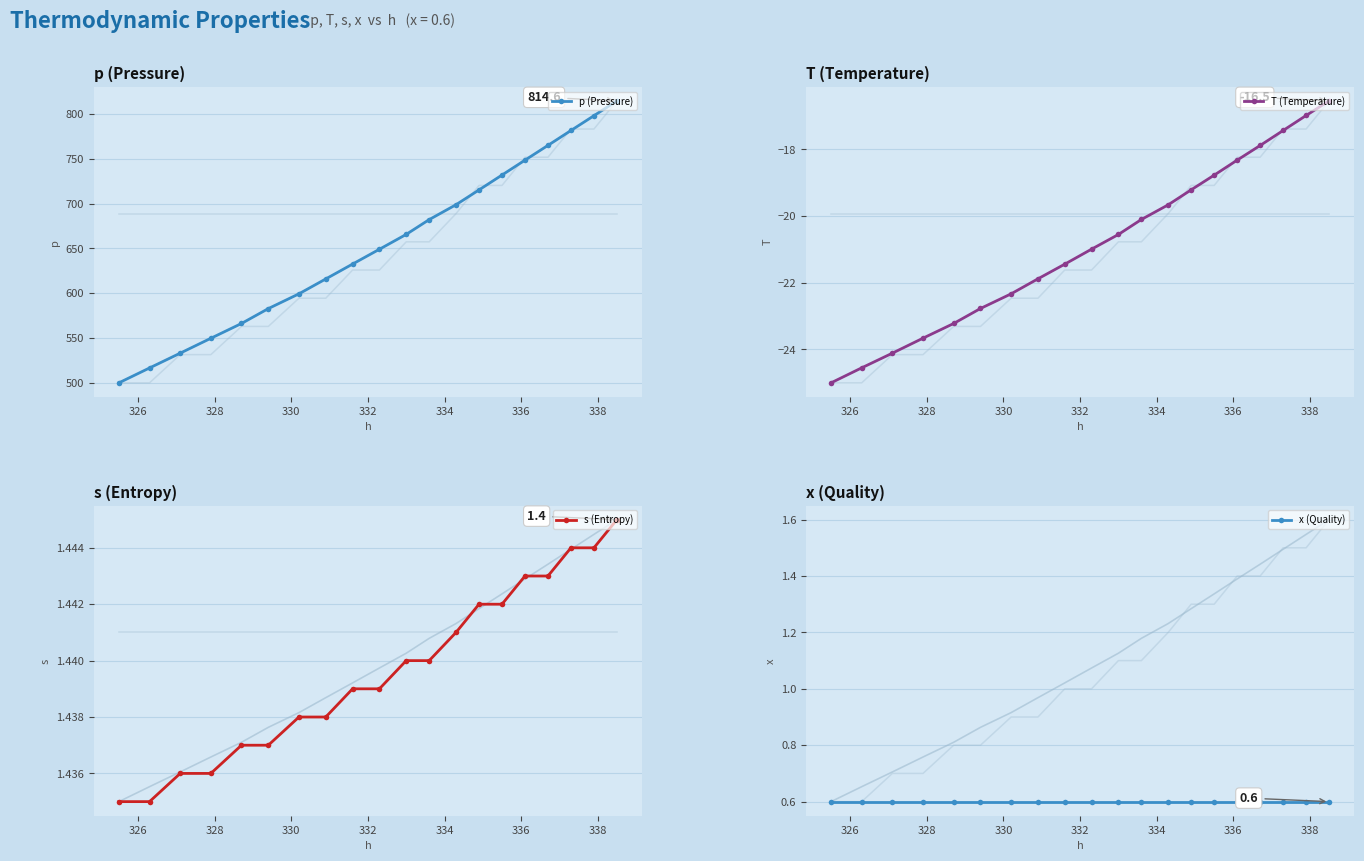

True or false: p (Pressure) has more than 0 points higher than both neighbors.

False